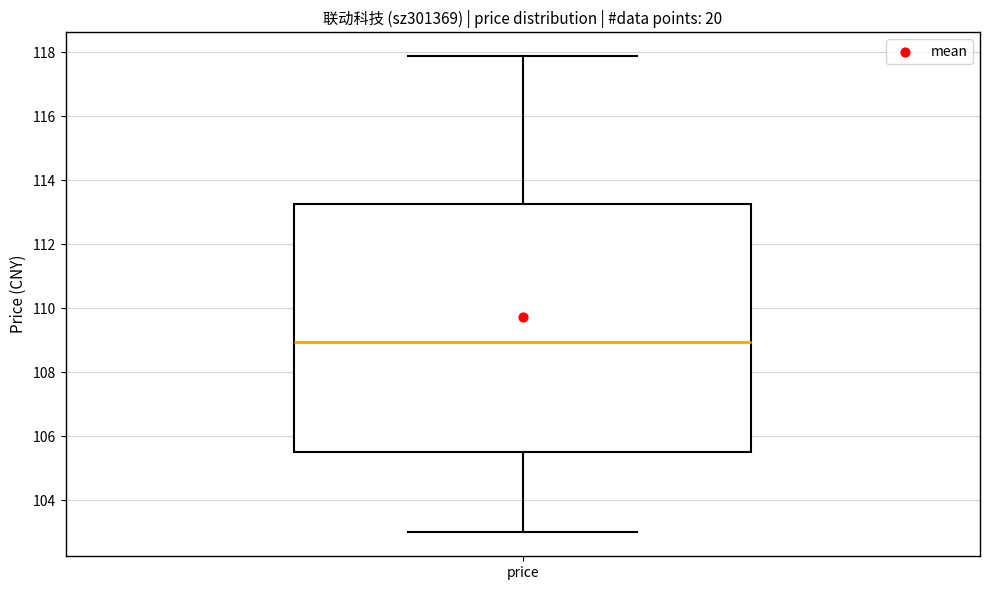

Where does the upper whisker of the box for price end on the y-axis? The values are not printed on the chart, so give them approximately, as read against the axis.

117.8